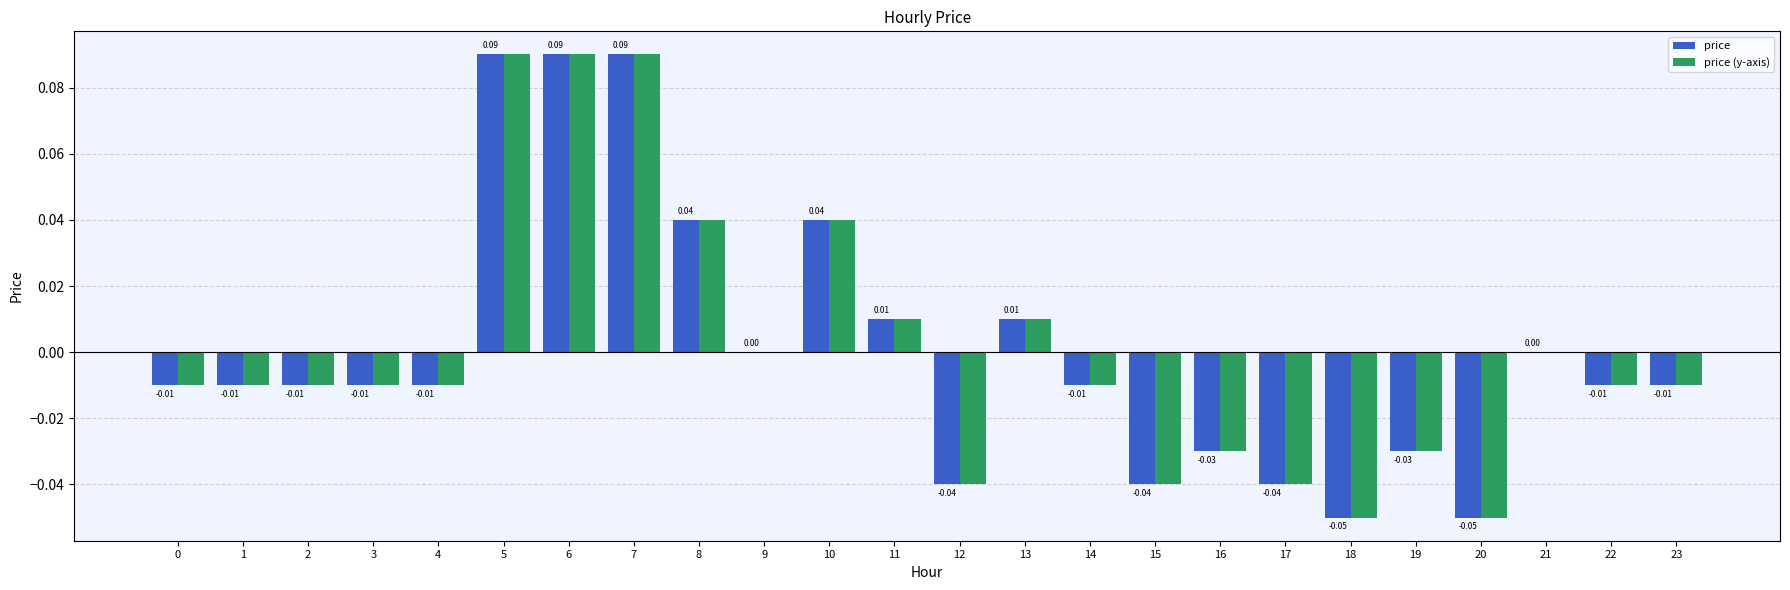

Is the value of price (y-axis) at 16 greater than the value of price at 20?

Yes